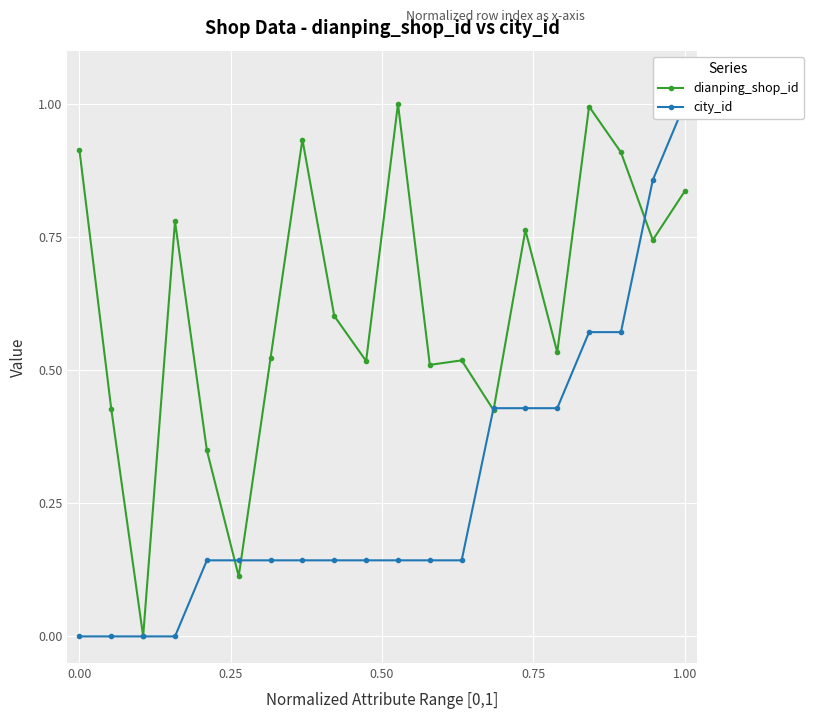

True or false: dianping_shop_id has more than 1 points higher than both neighbors.

True